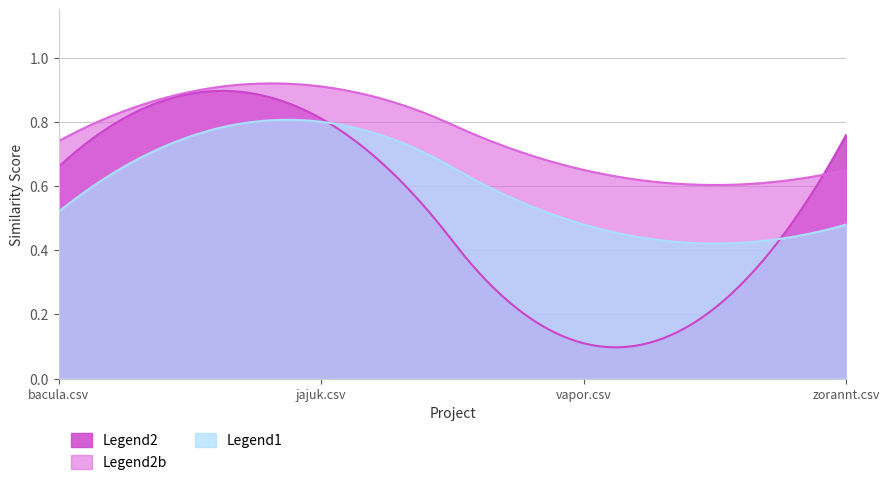

Which series has the largest range (max minus min)?

Legend2